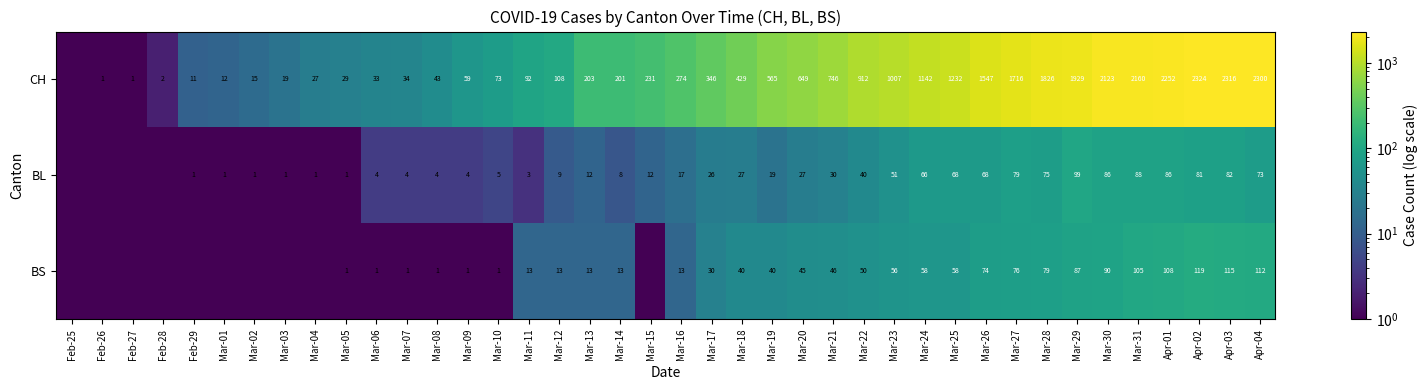

The BS series shows 23.7 at Mar-22. True or false?

False